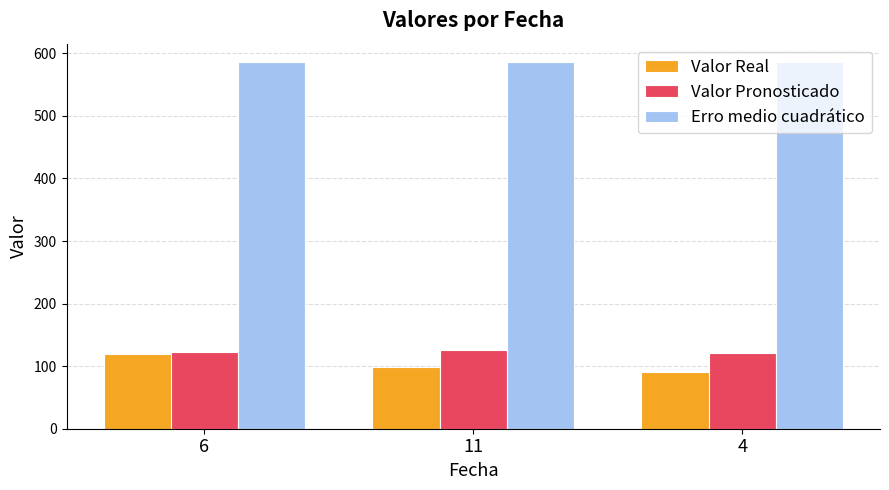

List the labels in order of Valor Real value, largest first.

6, 11, 4